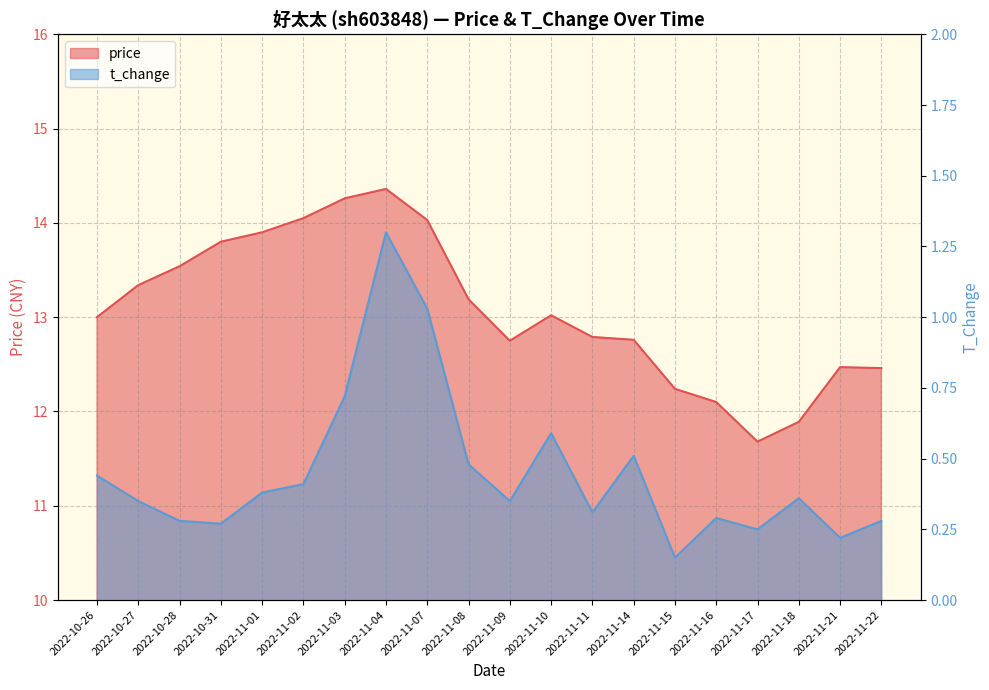

What is the label of the 20th point from the left?

2022-11-22